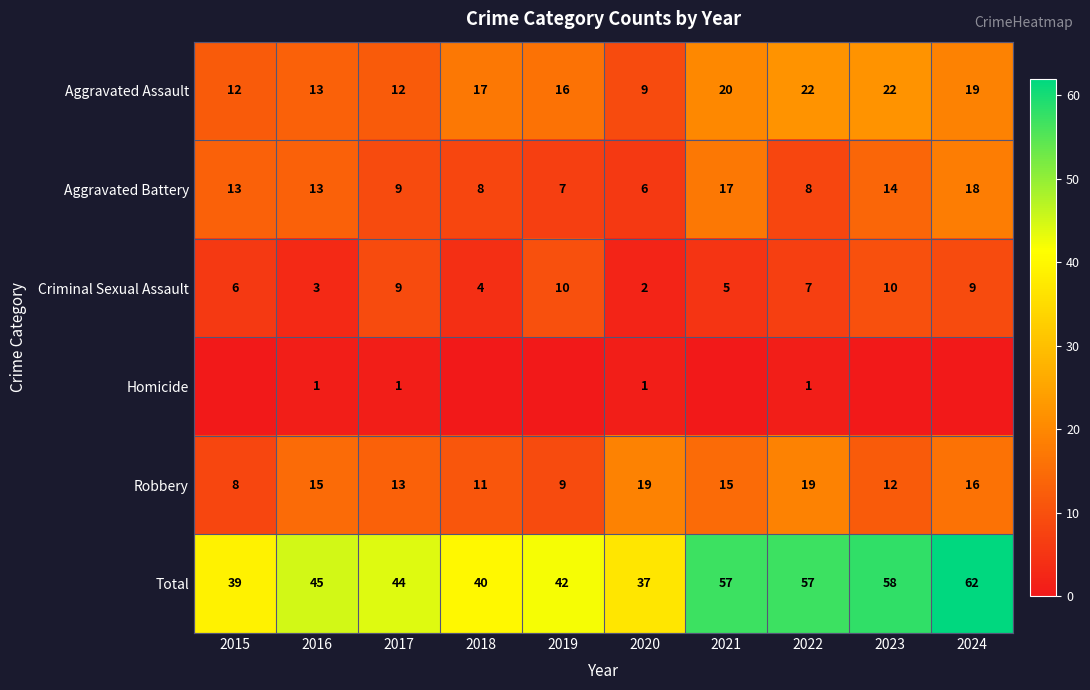

What is the lowest value of the Aggravated Assault series?

9